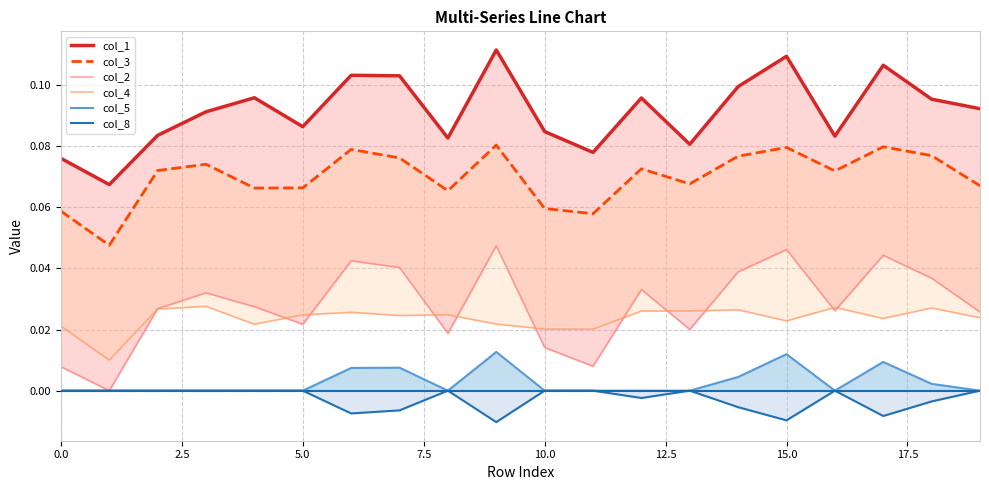

Is it true that col_1 equals 0.1 at 15.0?

True